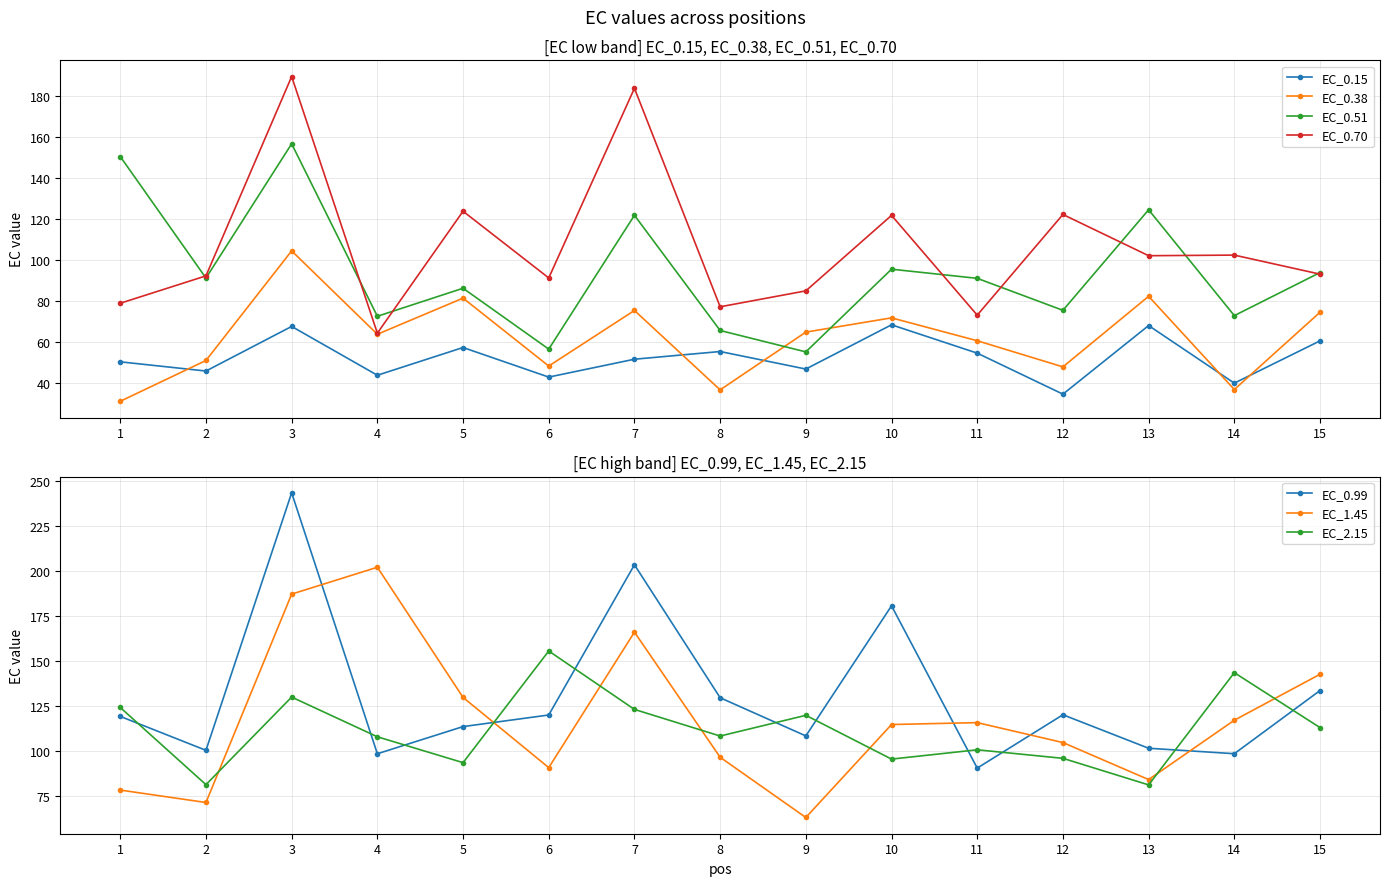

What is the sum of all EC_0.15 values?

786.7